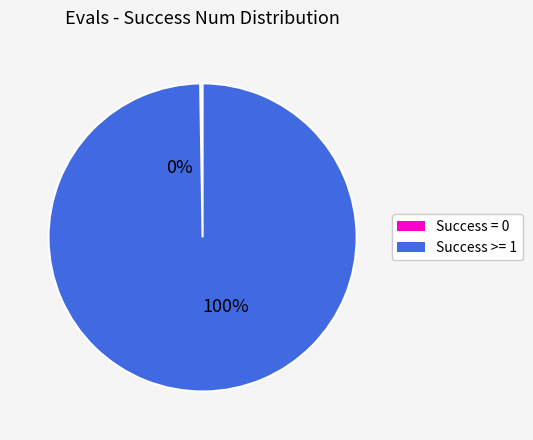

What percentage is NOT represented by 0?

100.0%